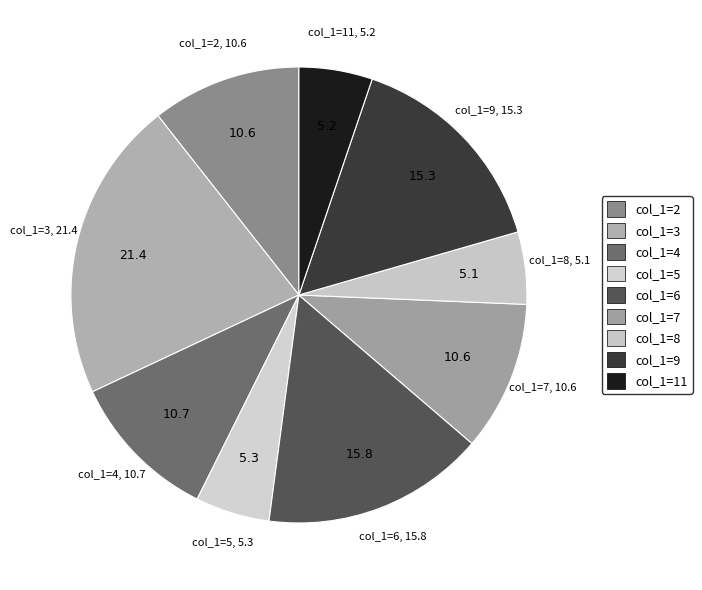

Between col_1=9 and col_1=3, which is larger?

col_1=3